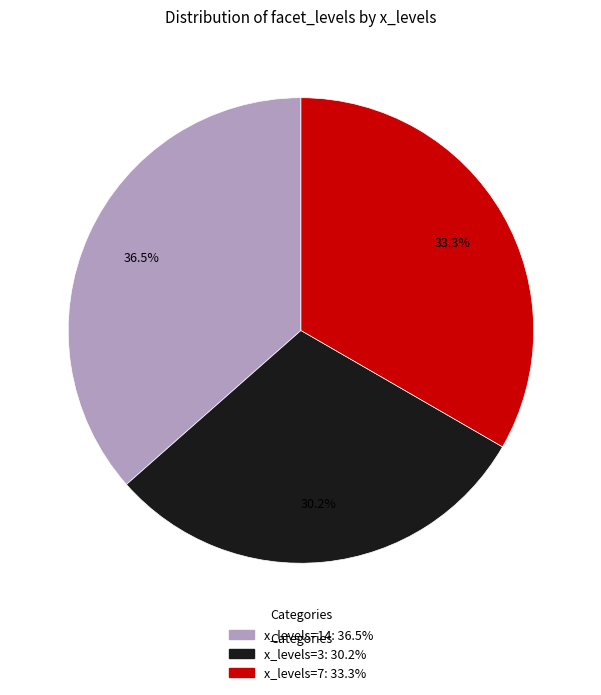

Does any single category account for the majority?

No